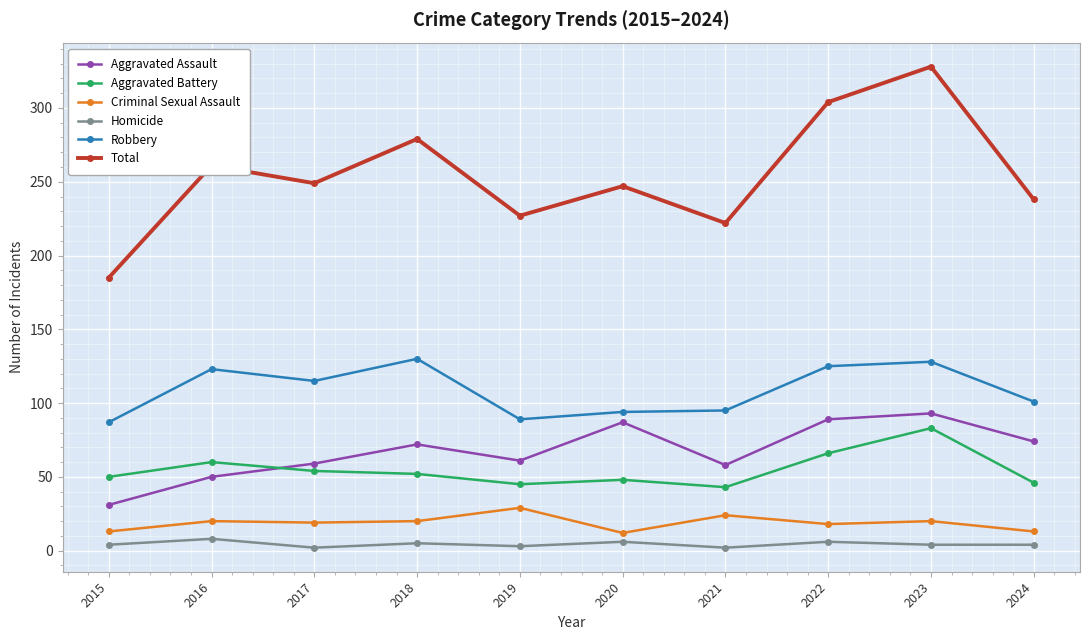

What are all the series names shown in the legend?

Aggravated Assault, Aggravated Battery, Criminal Sexual Assault, Homicide, Robbery, Total